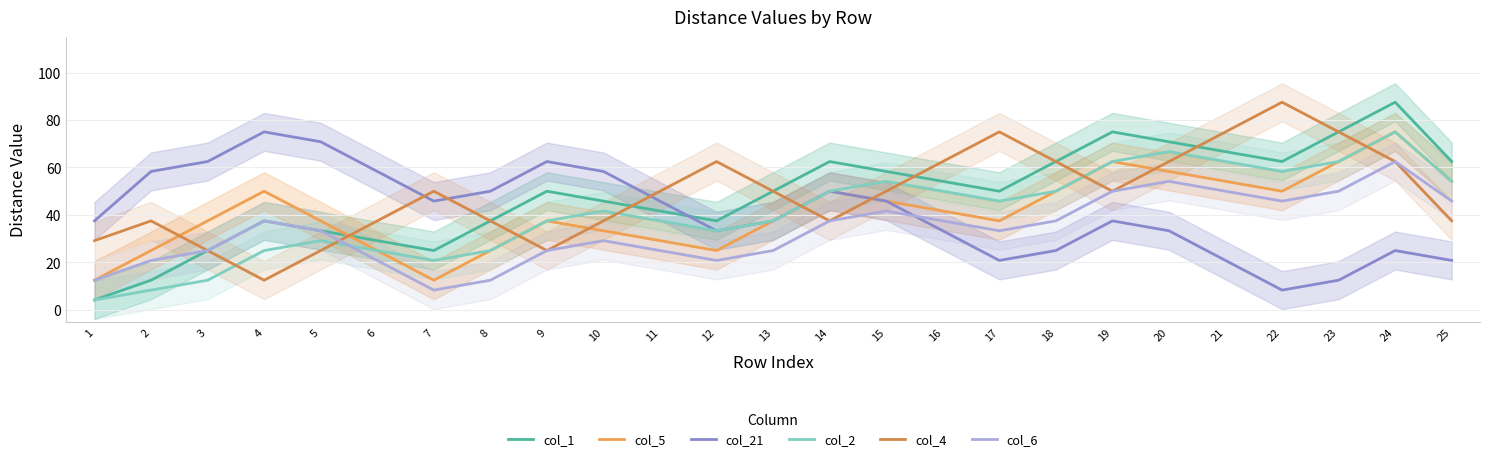

True or false: col_21 and col_1 intersect in this chart.

True